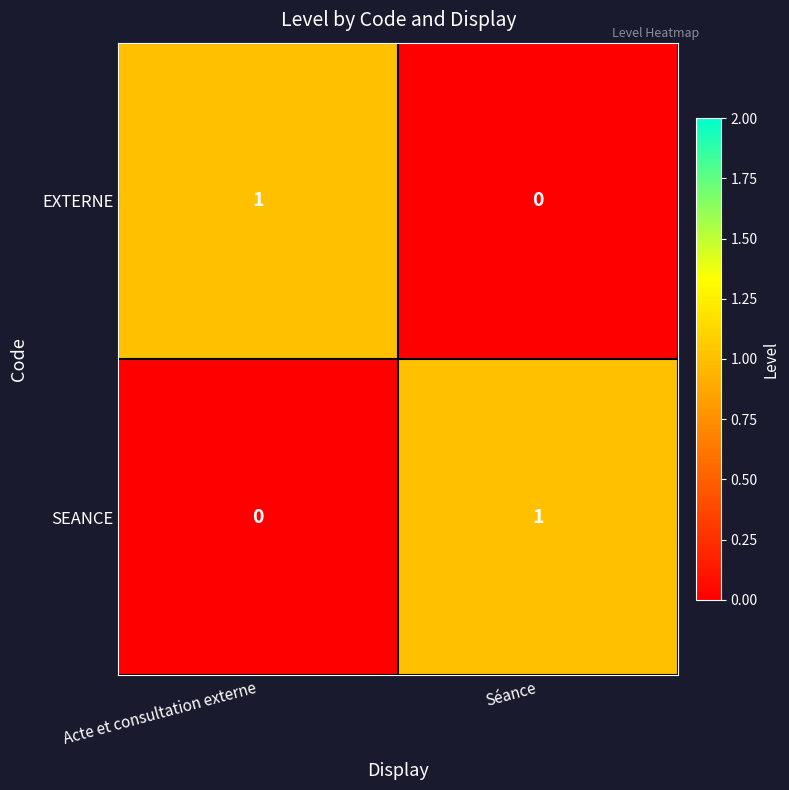

The SEANCE series shows 0 at Acte et consultation externe. True or false?

True